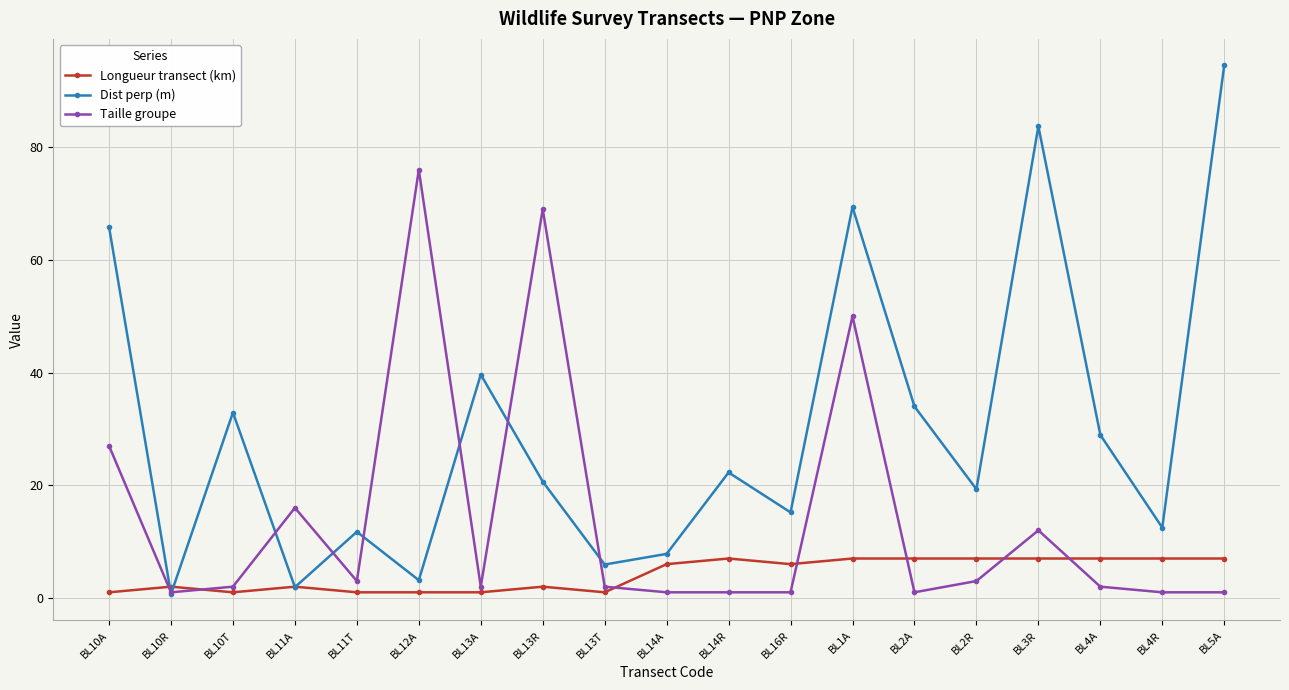

How many values in the Longueur transect (km) series are below 6?

9